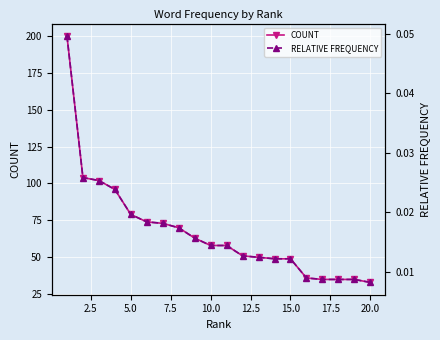

Is it true that COUNT equals 15 at 10.0?

False